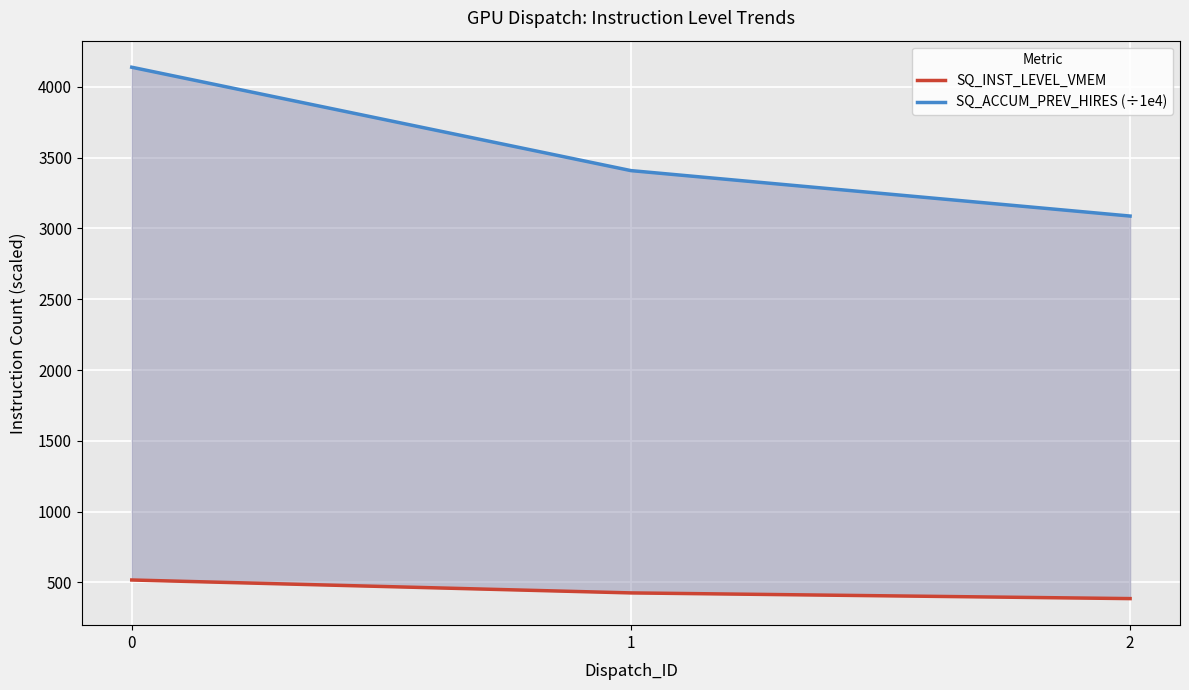

At 2, list the series in order from smallest to largest.

SQ_INST_LEVEL_VMEM, SQ_ACCUM_PREV_HIRES (÷1e4)